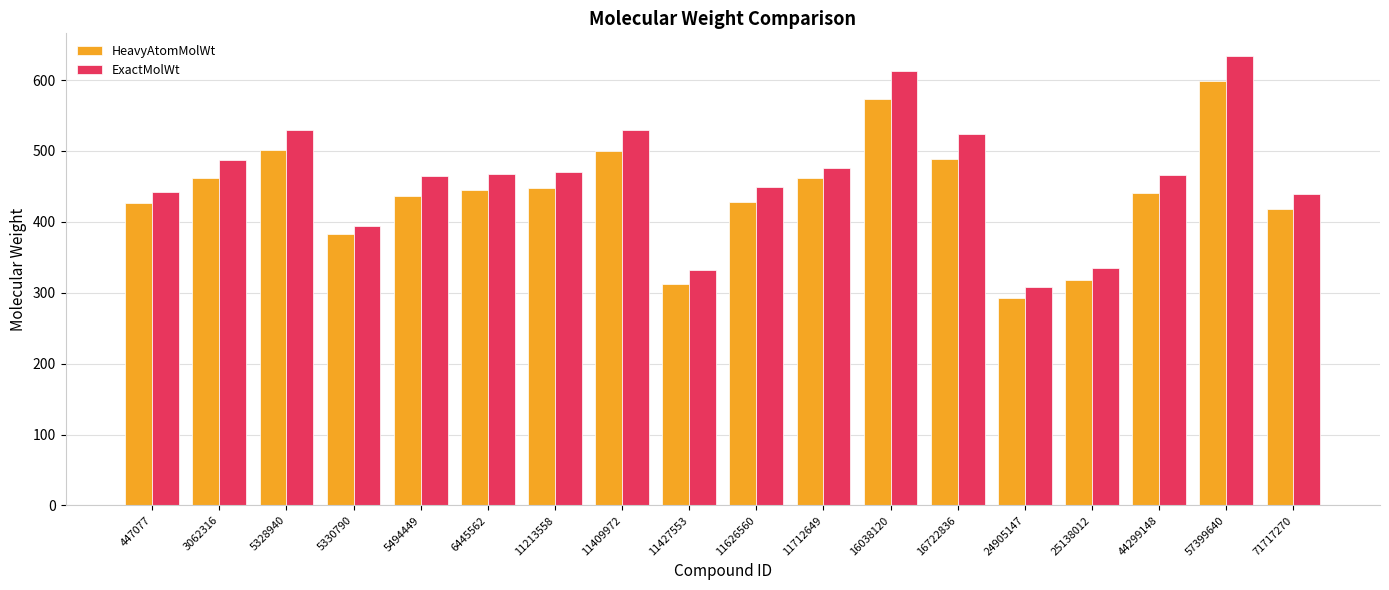

Which category has the lowest value in the ExactMolWt series?

24905147